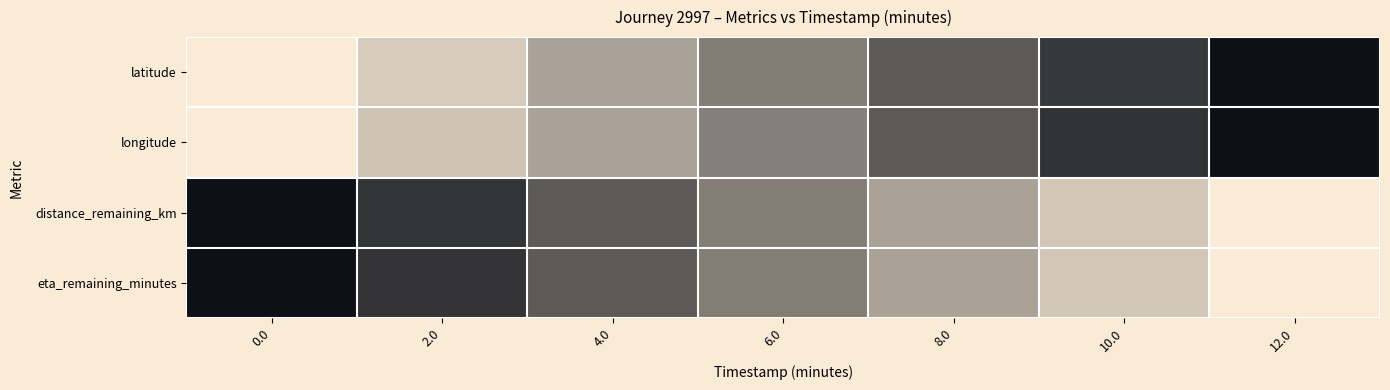

Reading left to right, extract all data points from this chart.

latitude: 0.0=0.0	2.0=0.2	4.0=0.3	6.0=0.5	8.0=0.7	10.0=0.8	12.0=1.0
longitude: 0.0=0.0	2.0=0.2	4.0=0.3	6.0=0.5	8.0=0.7	10.0=0.8	12.0=1.0
distance_remaining_km: 0.0=1.0	2.0=0.8	4.0=0.7	6.0=0.5	8.0=0.3	10.0=0.2	12.0=0.0
eta_remaining_minutes: 0.0=1.0	2.0=0.8	4.0=0.7	6.0=0.5	8.0=0.3	10.0=0.2	12.0=0.0